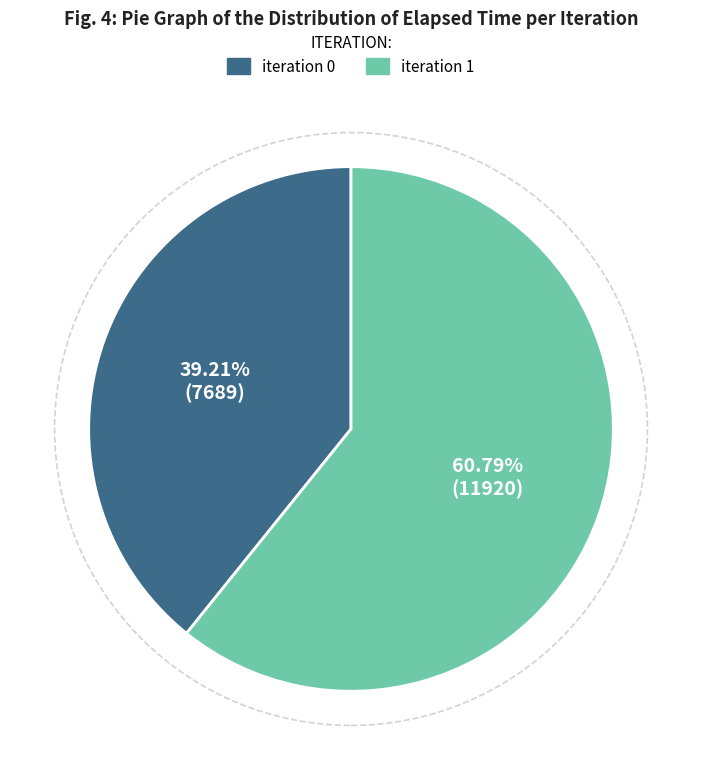

How many slices are in this pie chart?

2